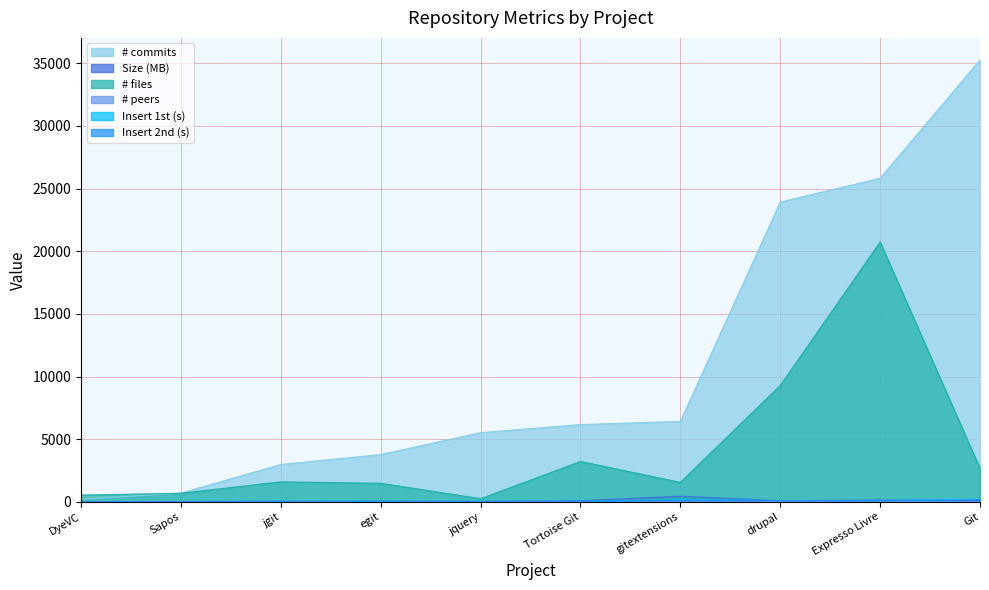

What are all the series names shown in the legend?

# commits, Size (MB), # files, # peers, Insert 1st (s), Insert 2nd (s)